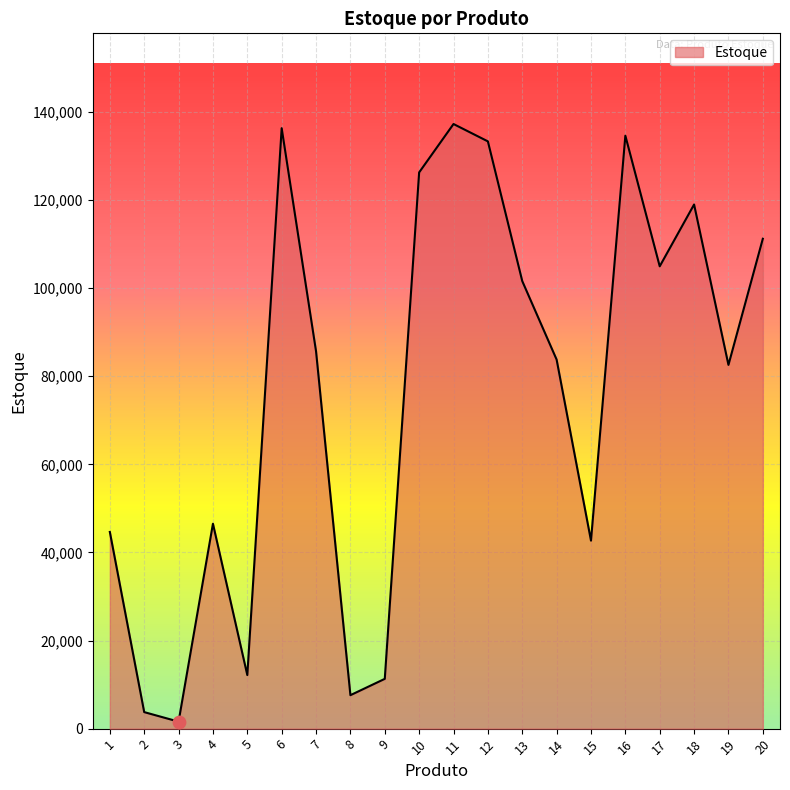

What is the change in value from 13 to 16?

+33003